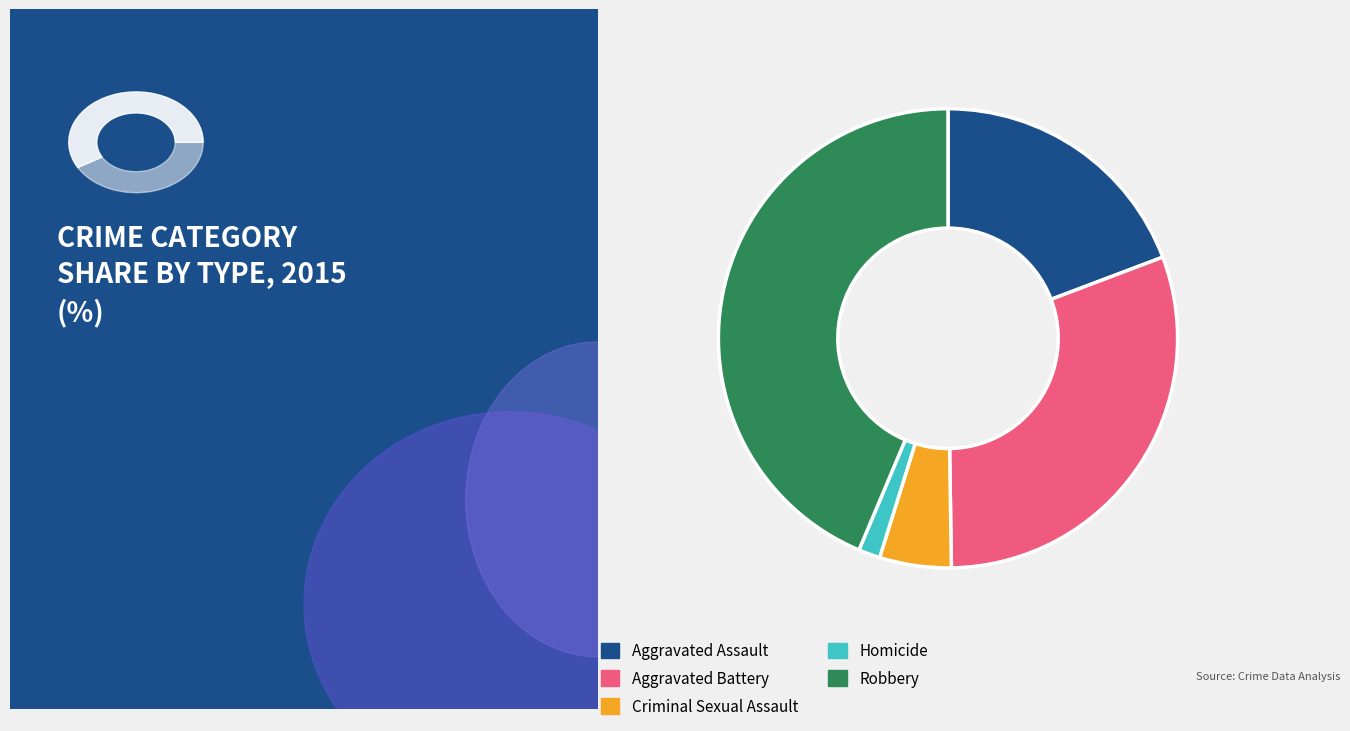

What is the smallest slice in the pie chart?

Homicide